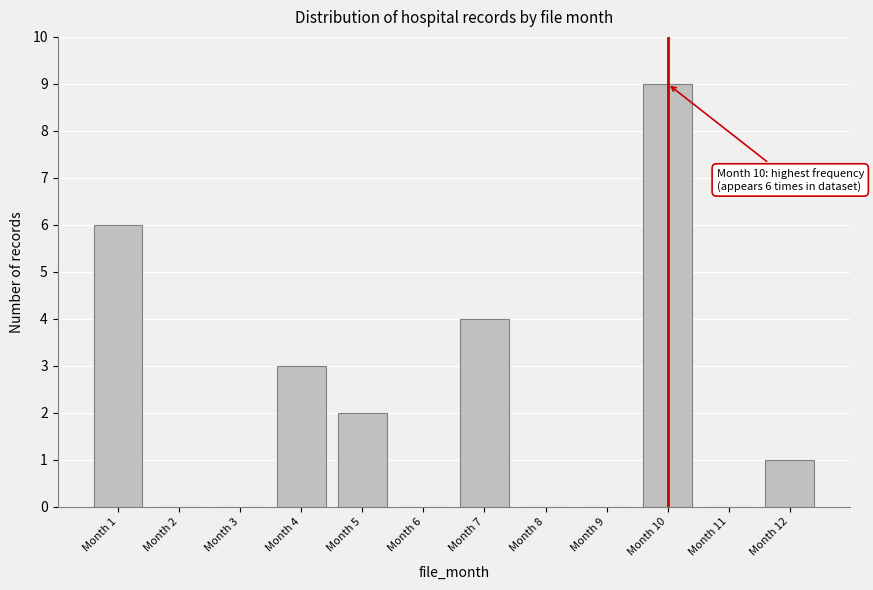

Reading left to right, transcribe all the data shown in this chart.

Month 1=6	Month 2=0	Month 3=0	Month 4=3	Month 5=2	Month 6=0	Month 7=4	Month 8=0	Month 9=0	Month 10=9	Month 11=0	Month 12=1